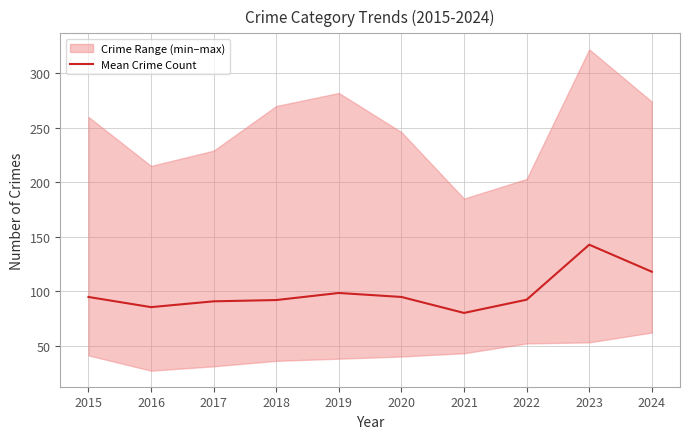

Reading left to right, transcribe all the data shown in this chart.

94.7	85.3	90.7	91.8	98.3	94.7	80.0	92.2	142.7	117.8